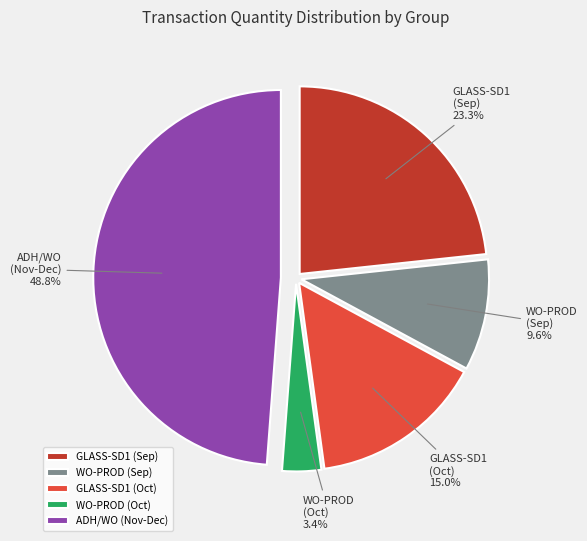

Is there a majority slice in this chart?

No